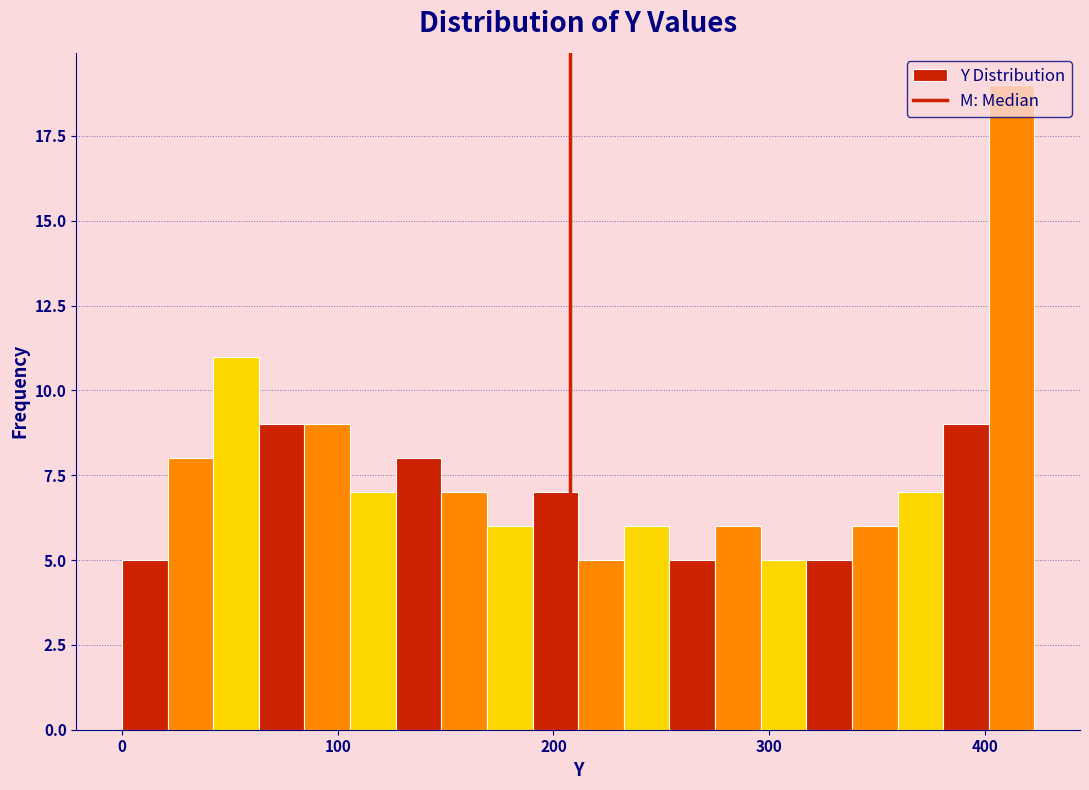

Around what value on the x-axis is the tallest bar? Give the approximate position of its centre, as read against the axis.

410